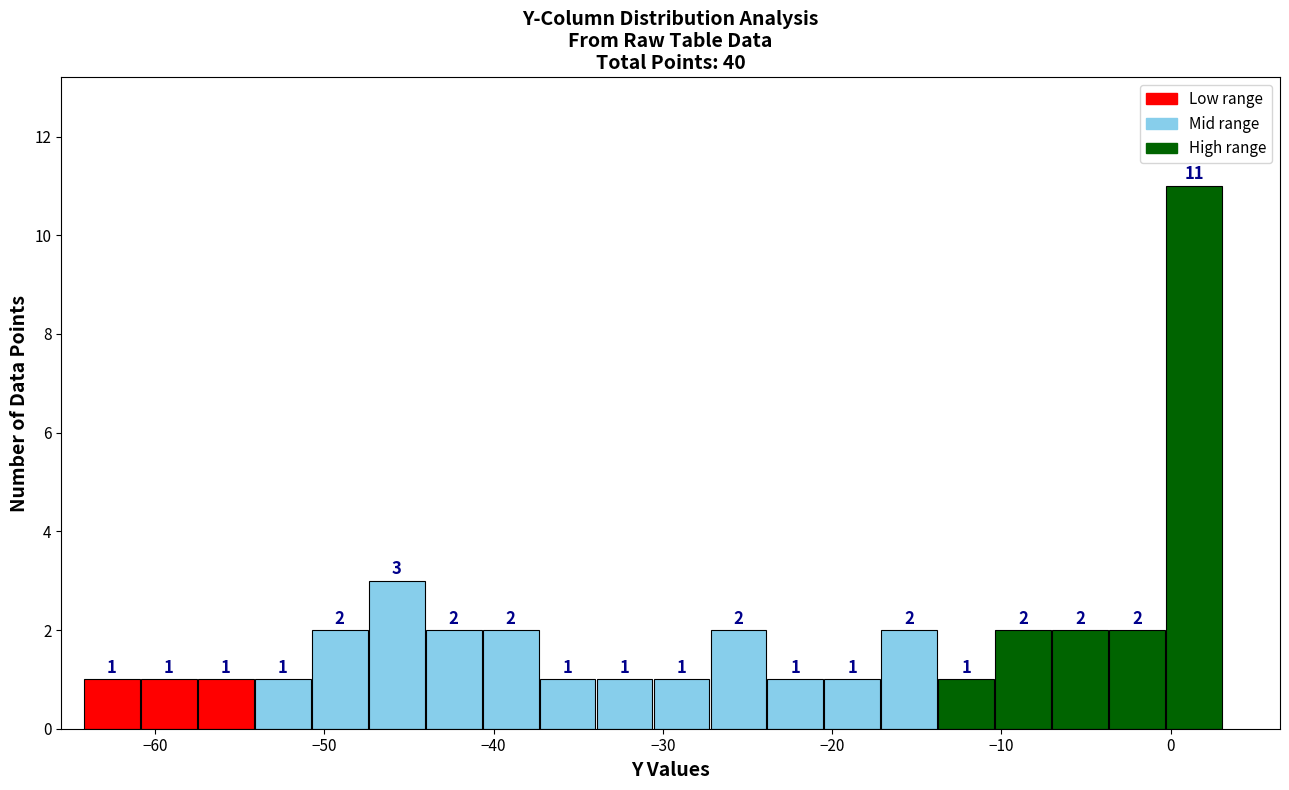

Read against the x-axis, roughly where is the centre of the tallest bar?

1